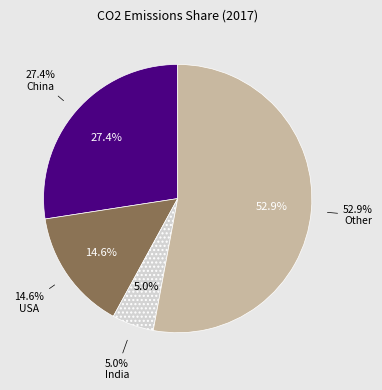

Approximately how many times larger is the value at World Total 2017 compared to USA?

6.8